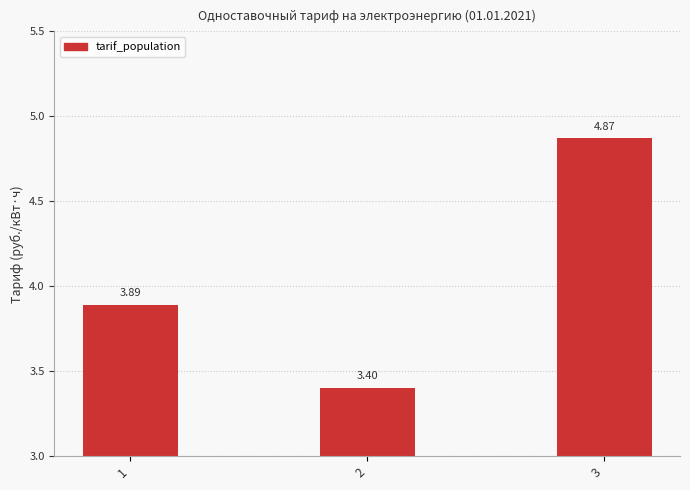

Rank the categories by value from highest to lowest.

3, 1, 2